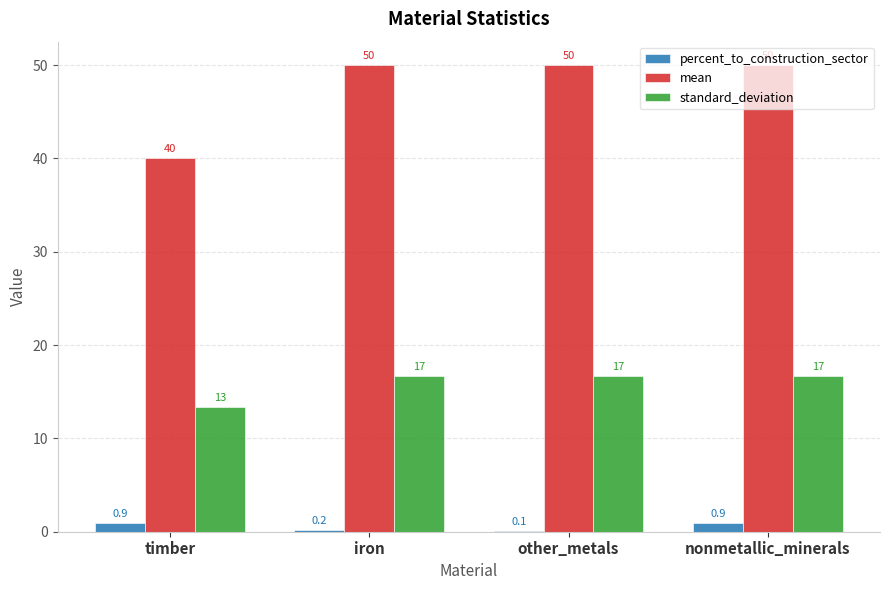

Read the standard_deviation value at iron.

16.7